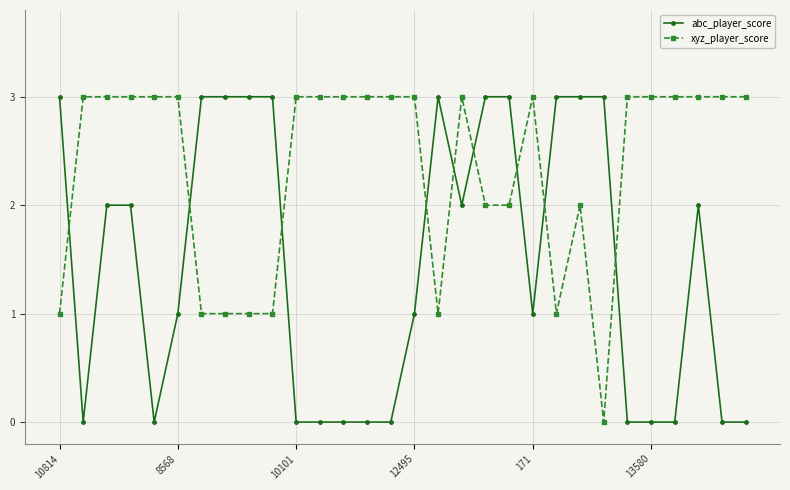

What is the highest value of the abc_player_score series?

3